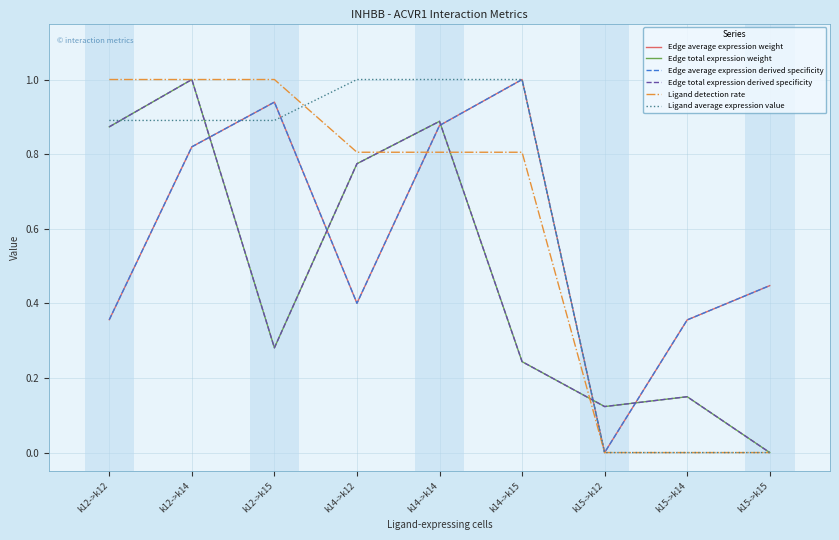

True or false: Edge total expression derived specificity and Ligand average expression value intersect in this chart.

True